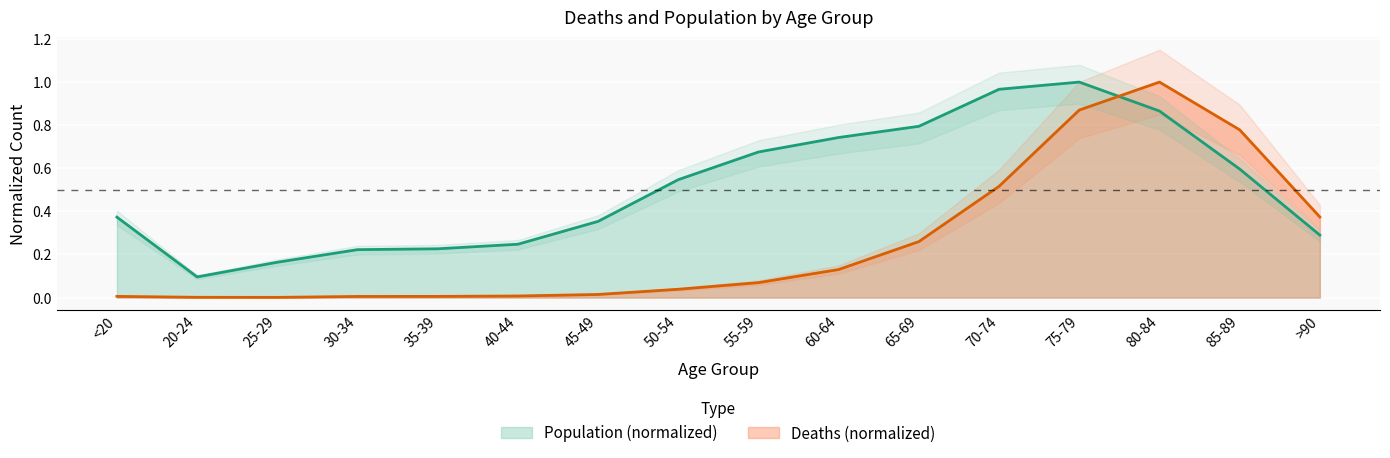

How many interior local valleys does the Deaths series have?

1